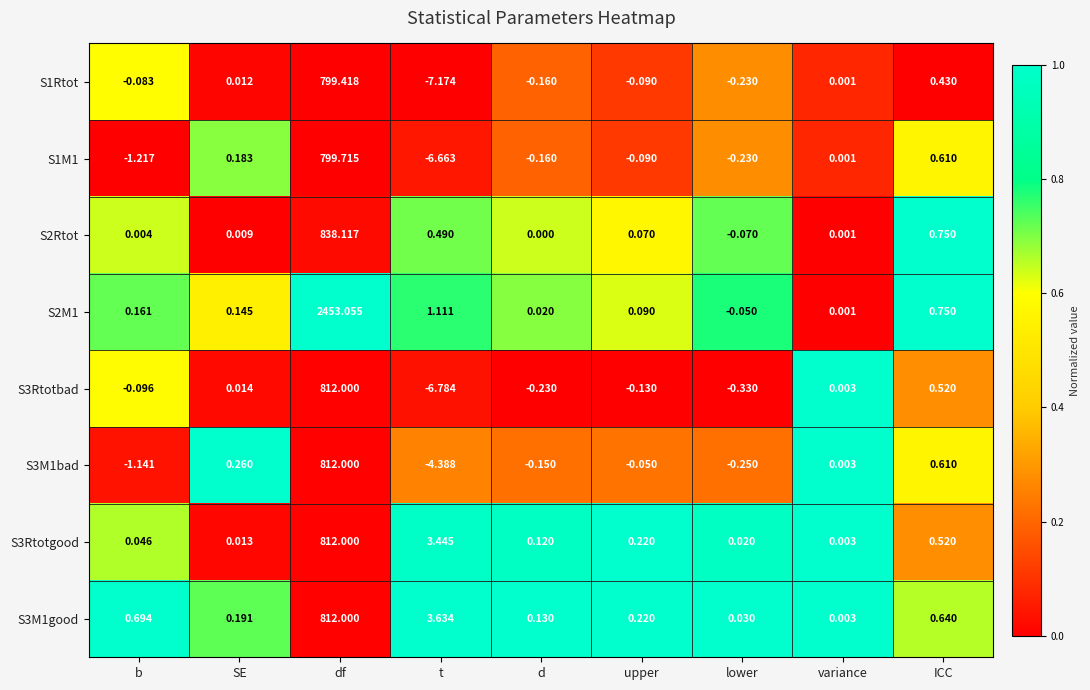

Which category has the highest value in the S3M1good series?

df